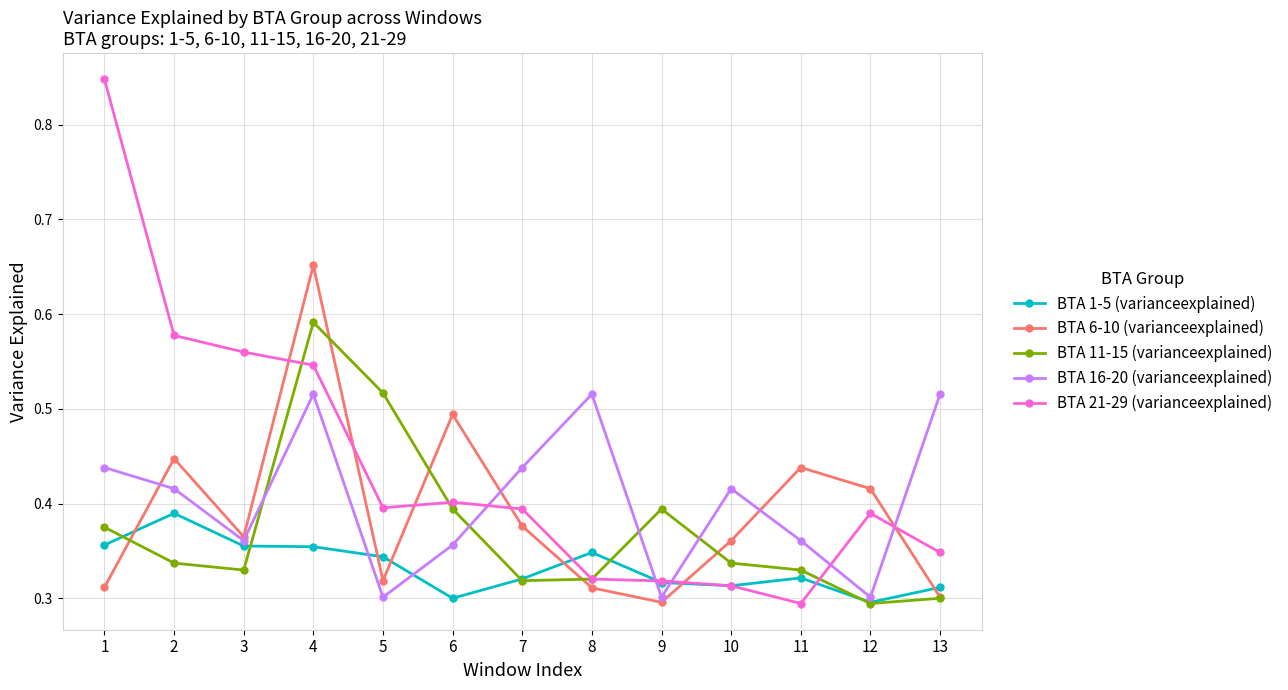

What is the sum of the BTA 6-10 (varianceexplained) values at 4 and 1?

1.0